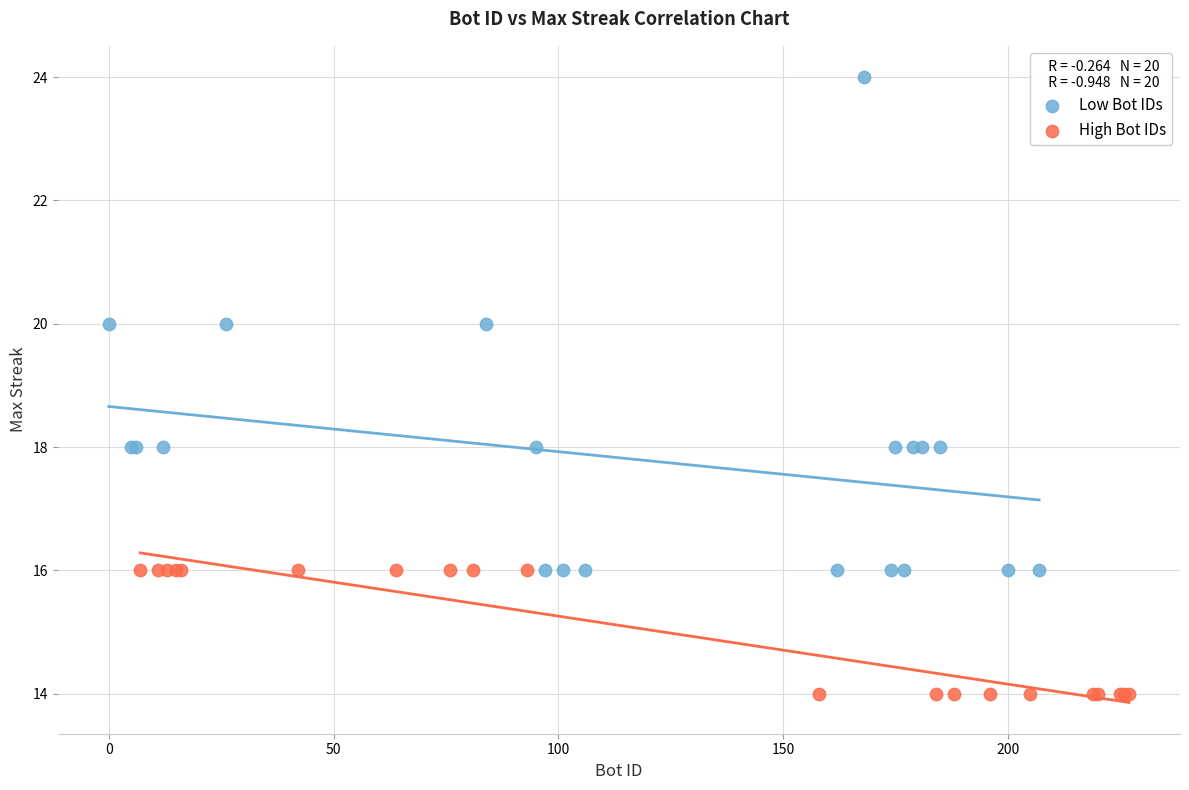

Which series has the largest Y range (max minus min)?

Low Bot IDs